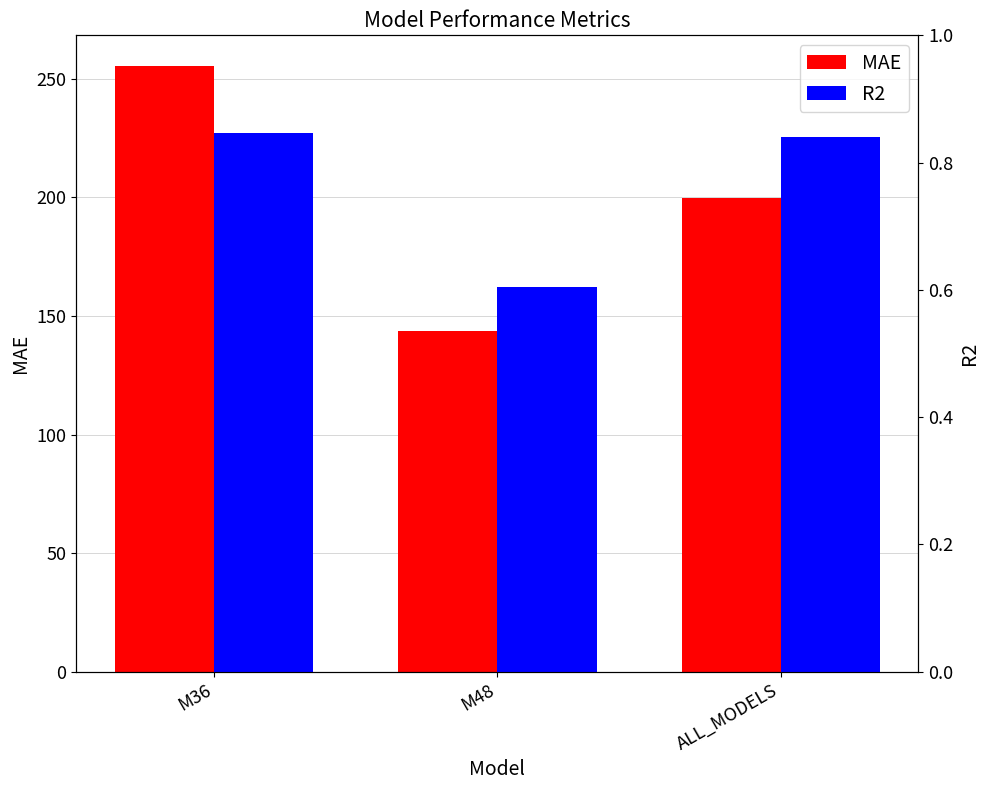

What is the value of the R2 bar at the 2nd from the left?

0.6